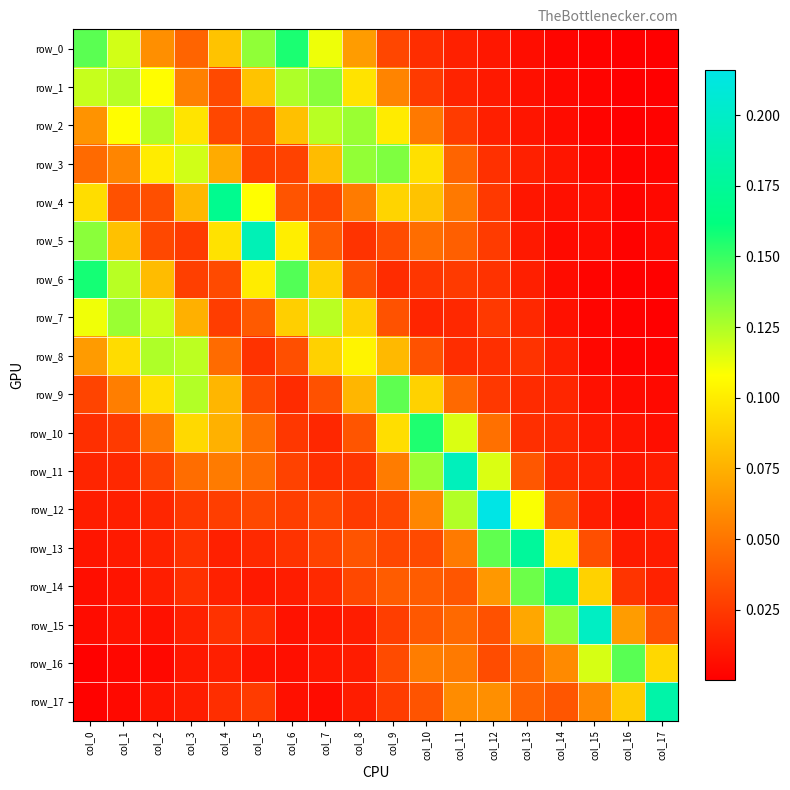

What is the difference between the second highest and second lowest values in the row_0 series?

0.1